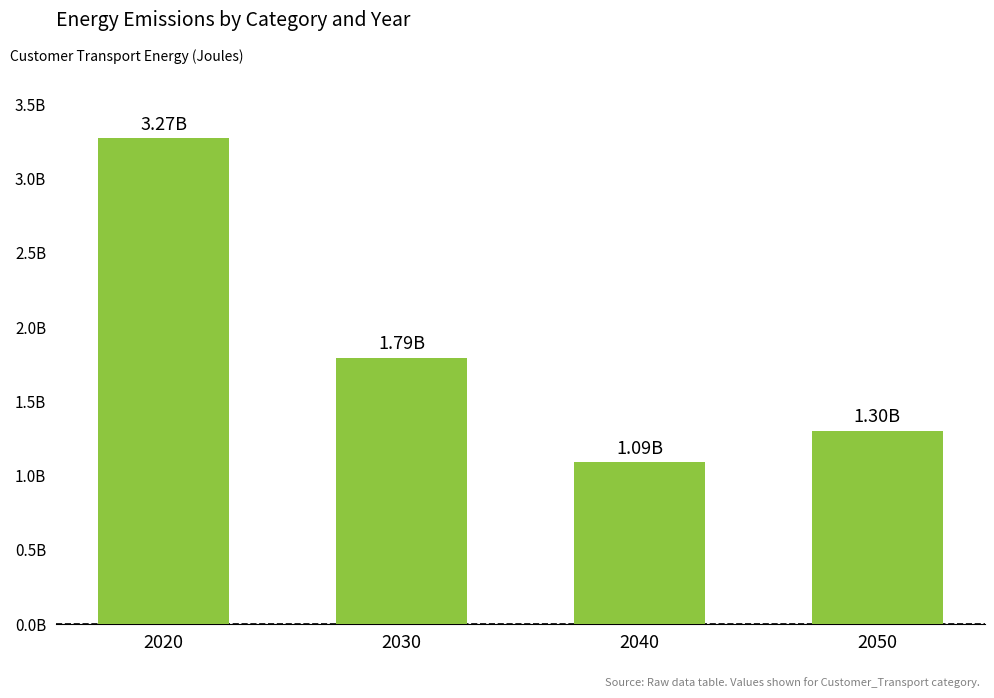

Are the bars horizontal?

No